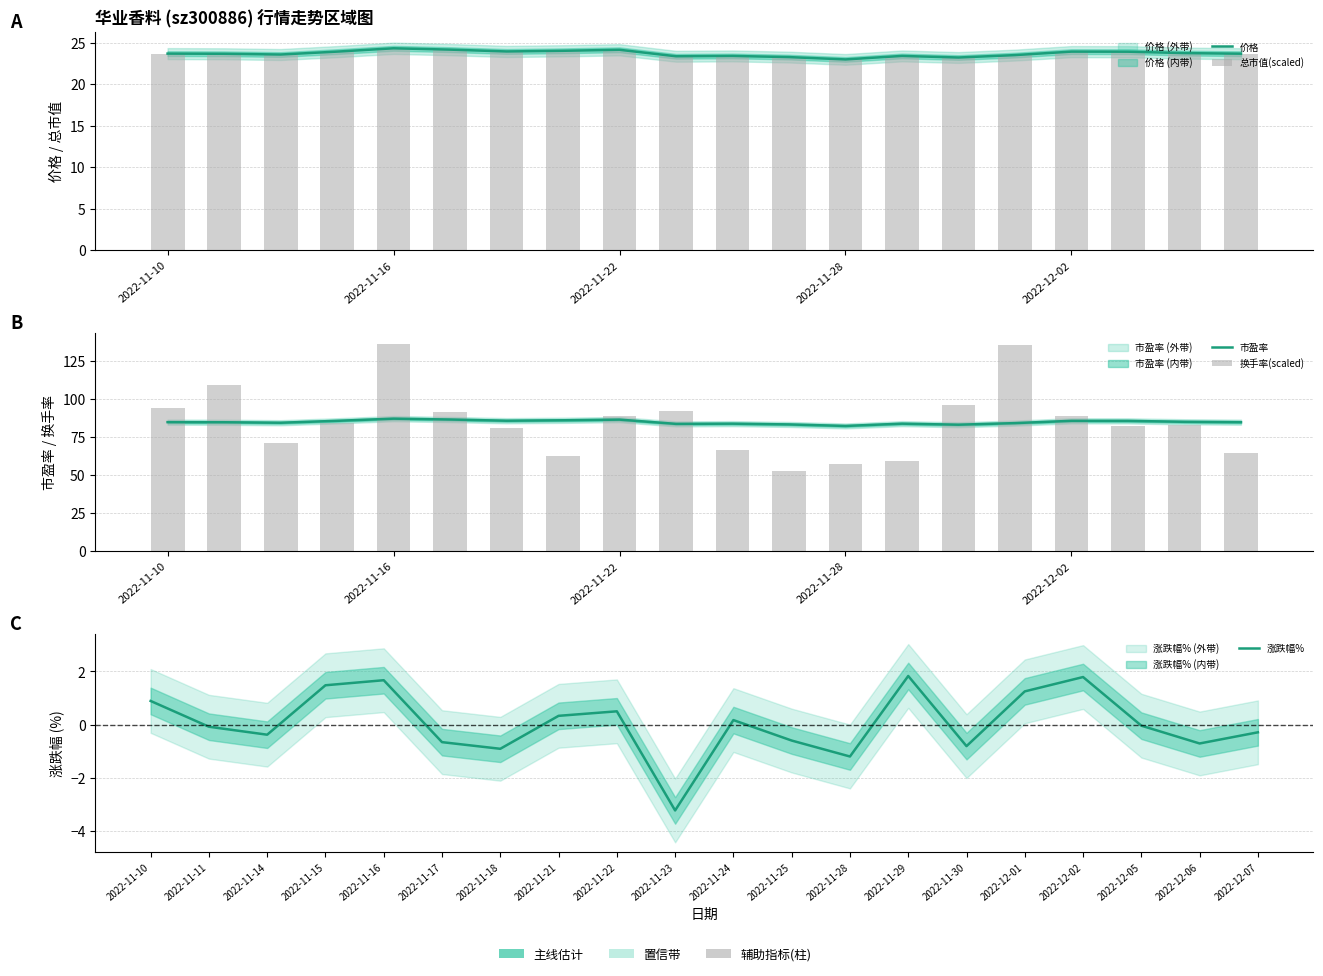

What is the difference between the 涨跌幅% values at 2022-11-14 and 2022-11-21?

0.7